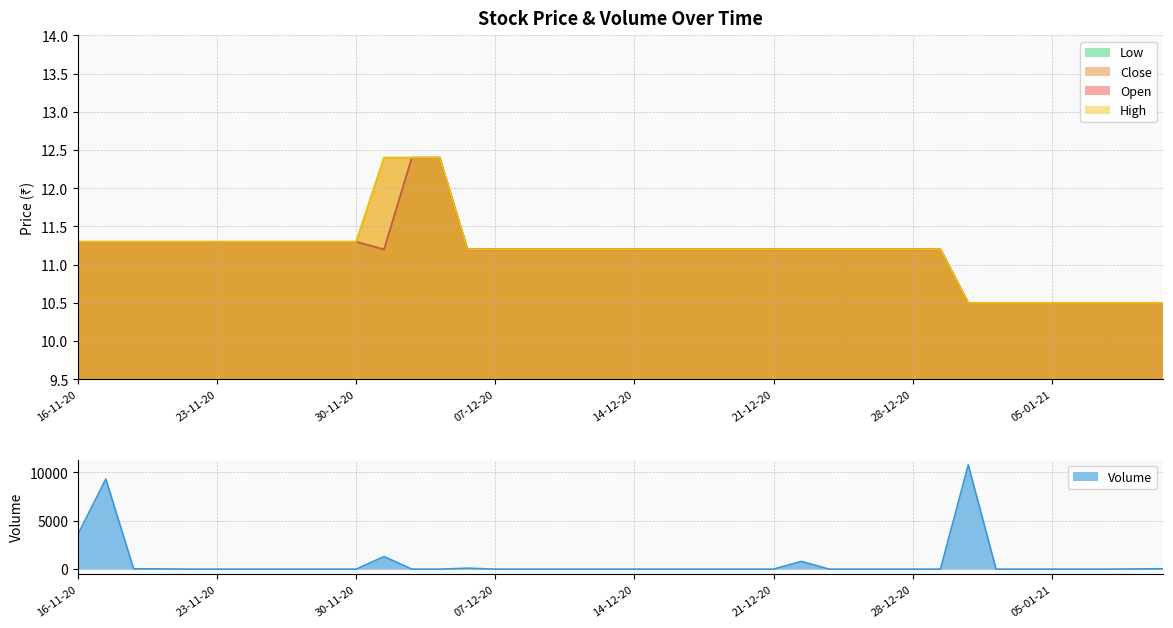

What is the value of the High point at the 20th from the left?

11.2